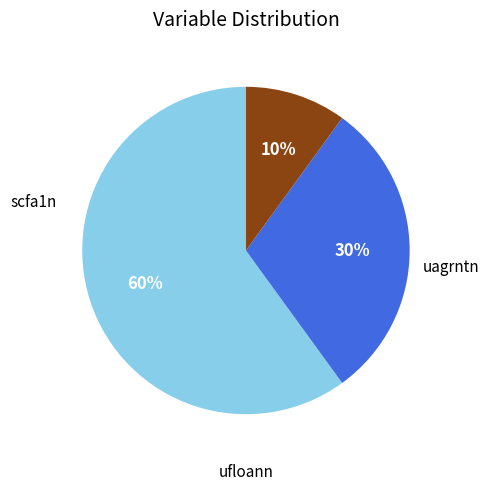

Does any single category account for the majority?

Yes